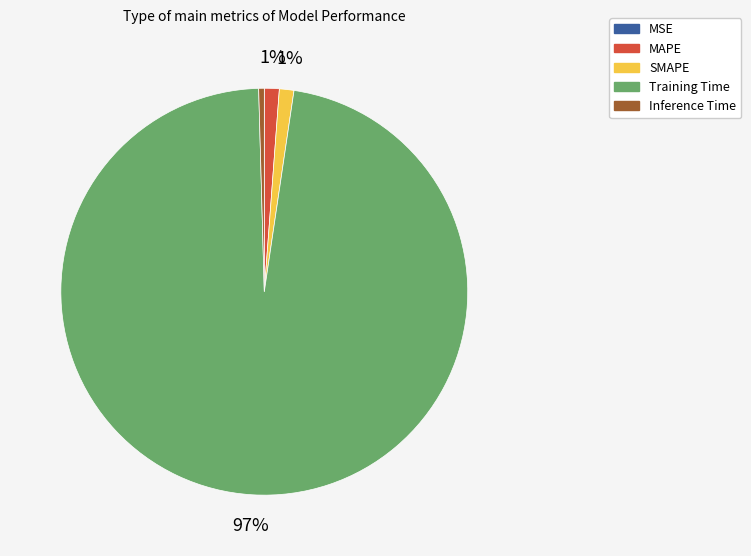

Combined, do SMAPE and MAPE account for over 50%?

No